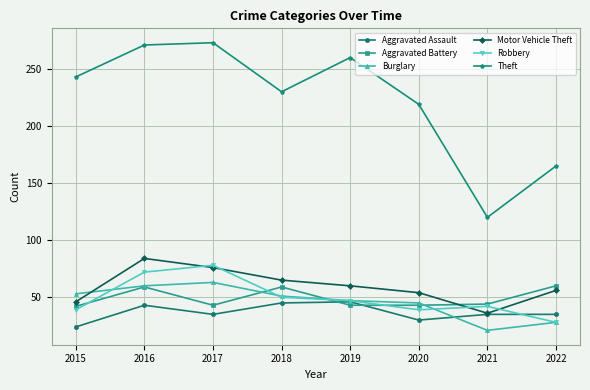

What is the difference between the maximum and second lowest values in the Theft series?

108